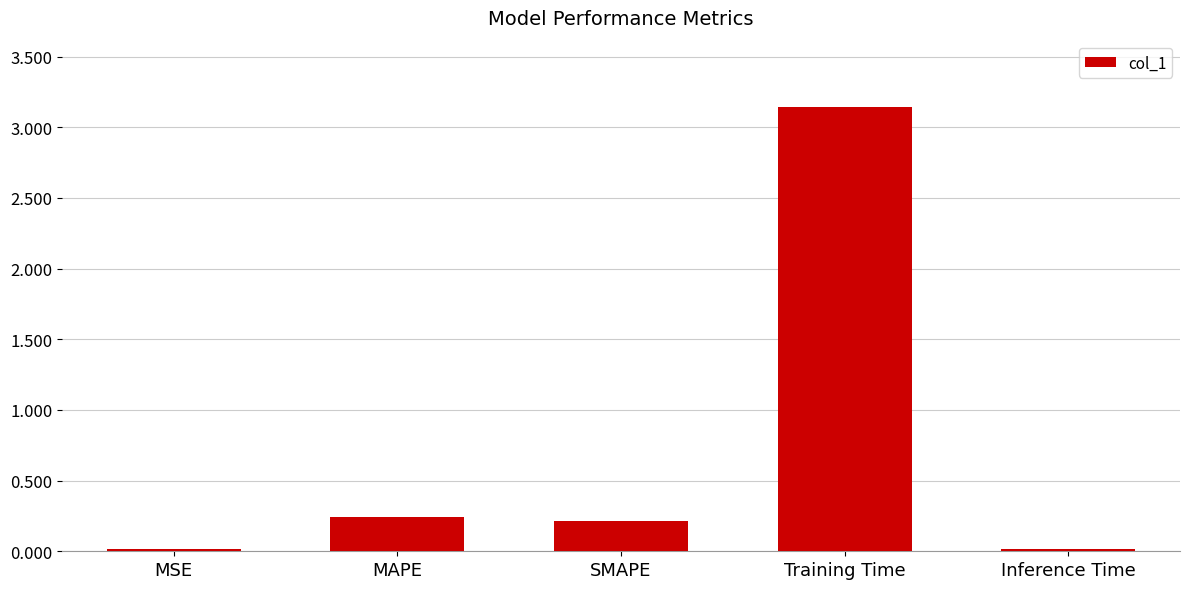

How many bars are there in total?

5